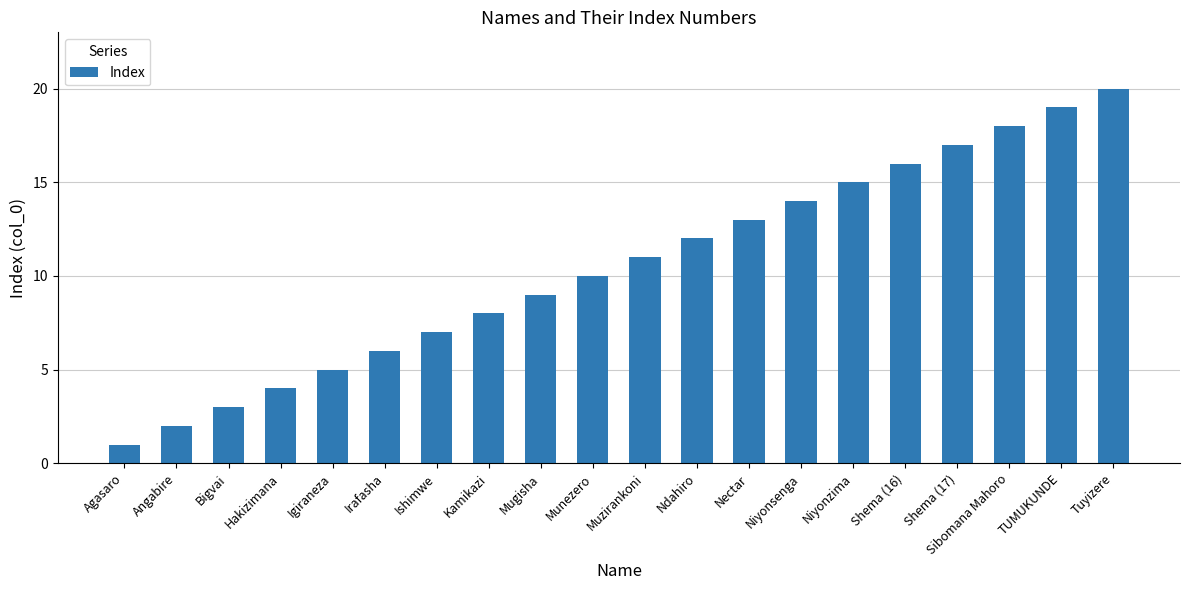

What is the sum of the values at Hakizimana and Ndahiro?

16